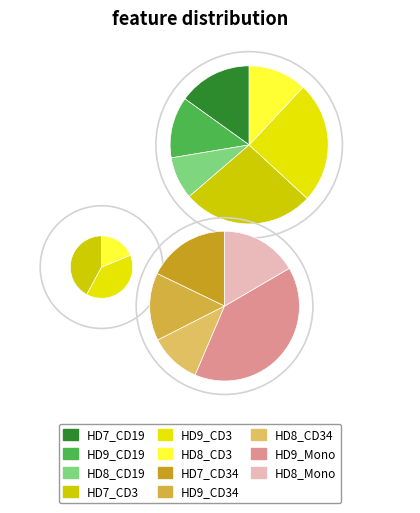

How many segments does this pie chart have?

11